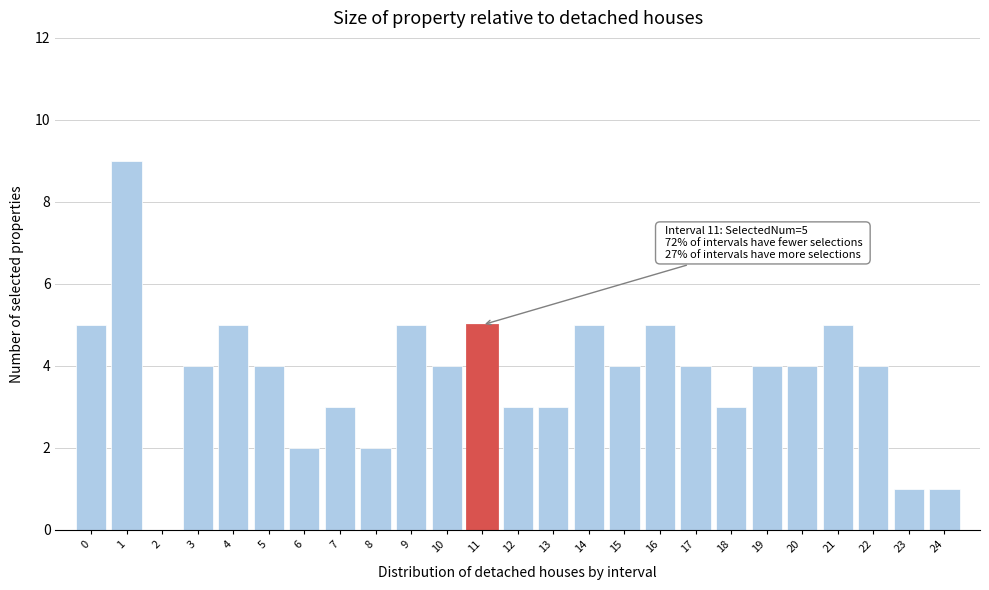

Reading right to left, transcribe all the data shown in this chart.

24=1	23=1	22=4	21=5	20=4	19=4	18=3	17=4	16=5	15=4	14=5	13=3	12=3	11=5	10=4	9=5	8=2	7=3	6=2	5=4	4=5	3=4	2=0	1=9	0=5